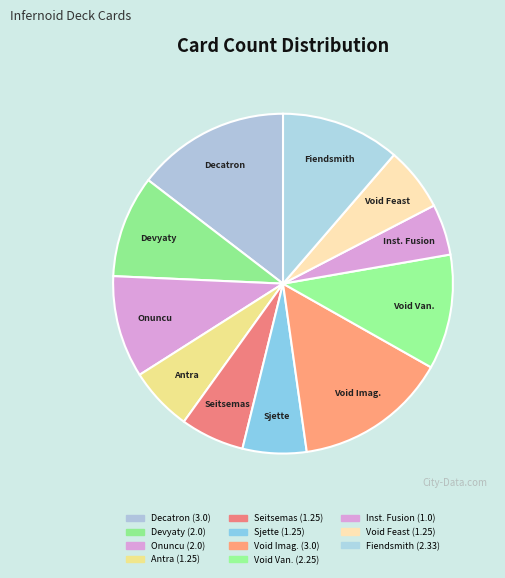

Does any single category account for the majority?

No